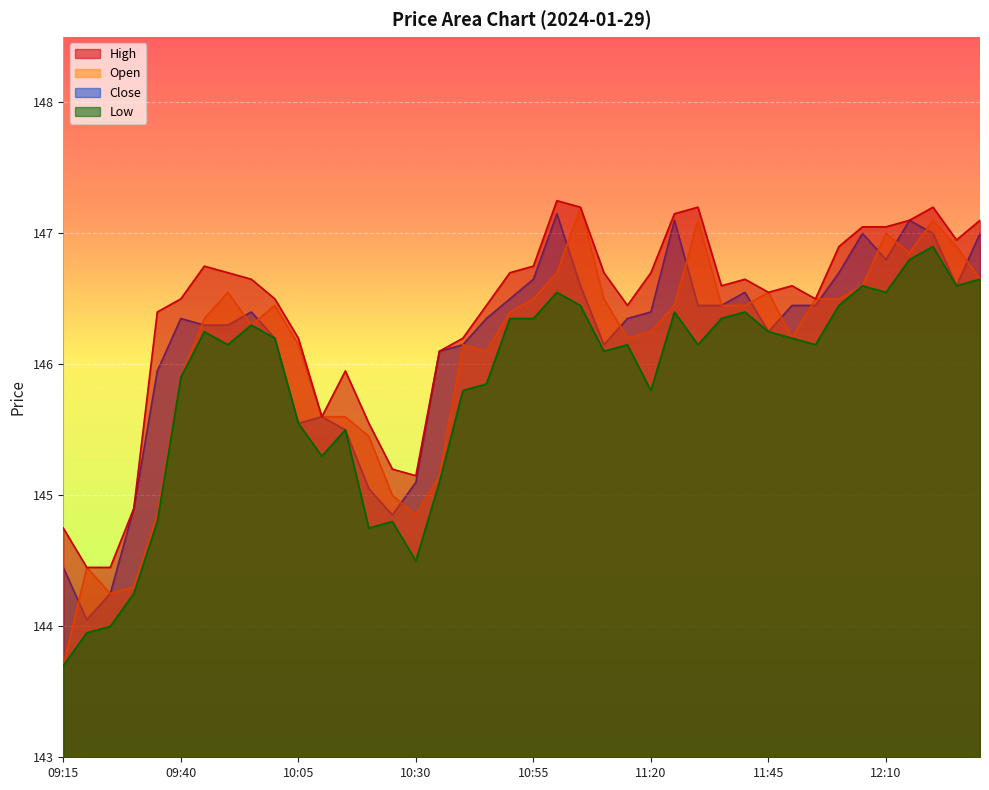

The value of Low at 09:30 is 144.2. True or false?

True